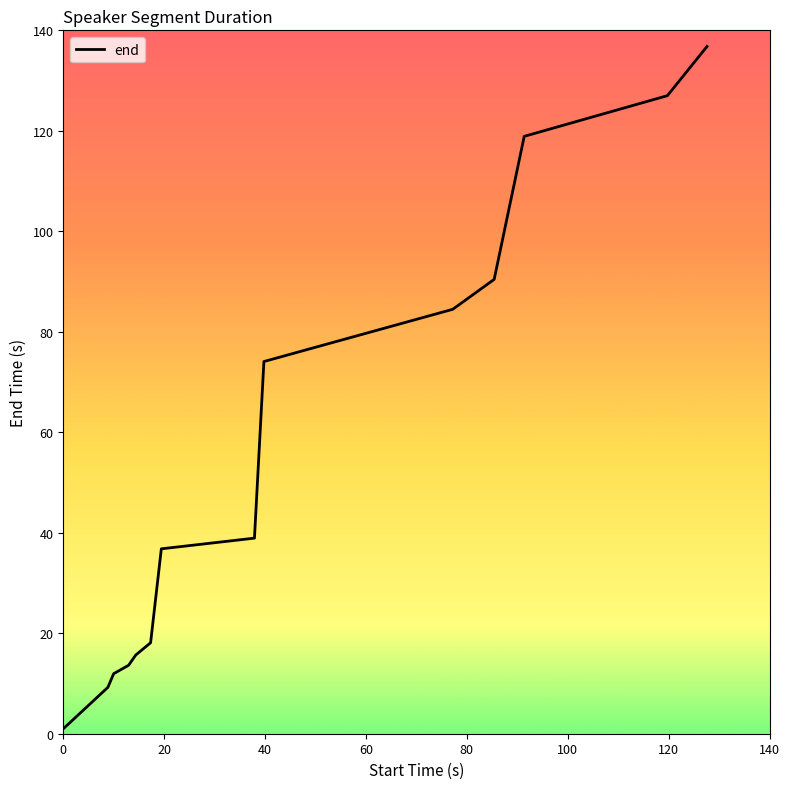

What is the maximum value shown in the chart?

136.8